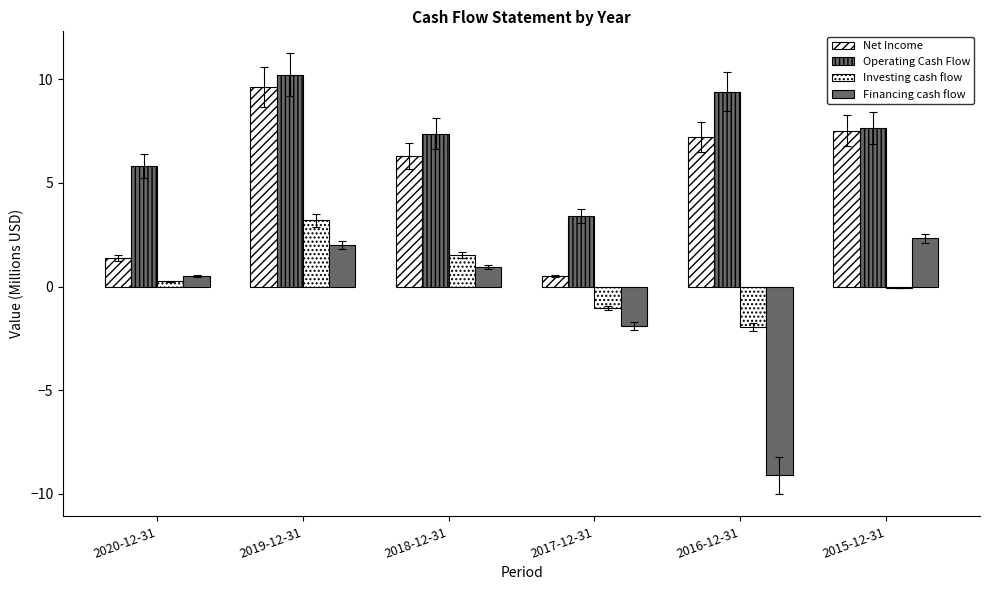

Reading right to left, transcribe all the data shown in this chart.

Net Income: 7.5	7.2	0.5	6.3	9.6	1.4
Operating Cash Flow: 7.6	9.4	3.4	7.4	10.2	5.8
Investing cash flow: -0.1	-1.9	-1.0	1.5	3.2	0.2
Financing cash flow: 2.3	-9.1	-1.9	0.9	2.0	0.5